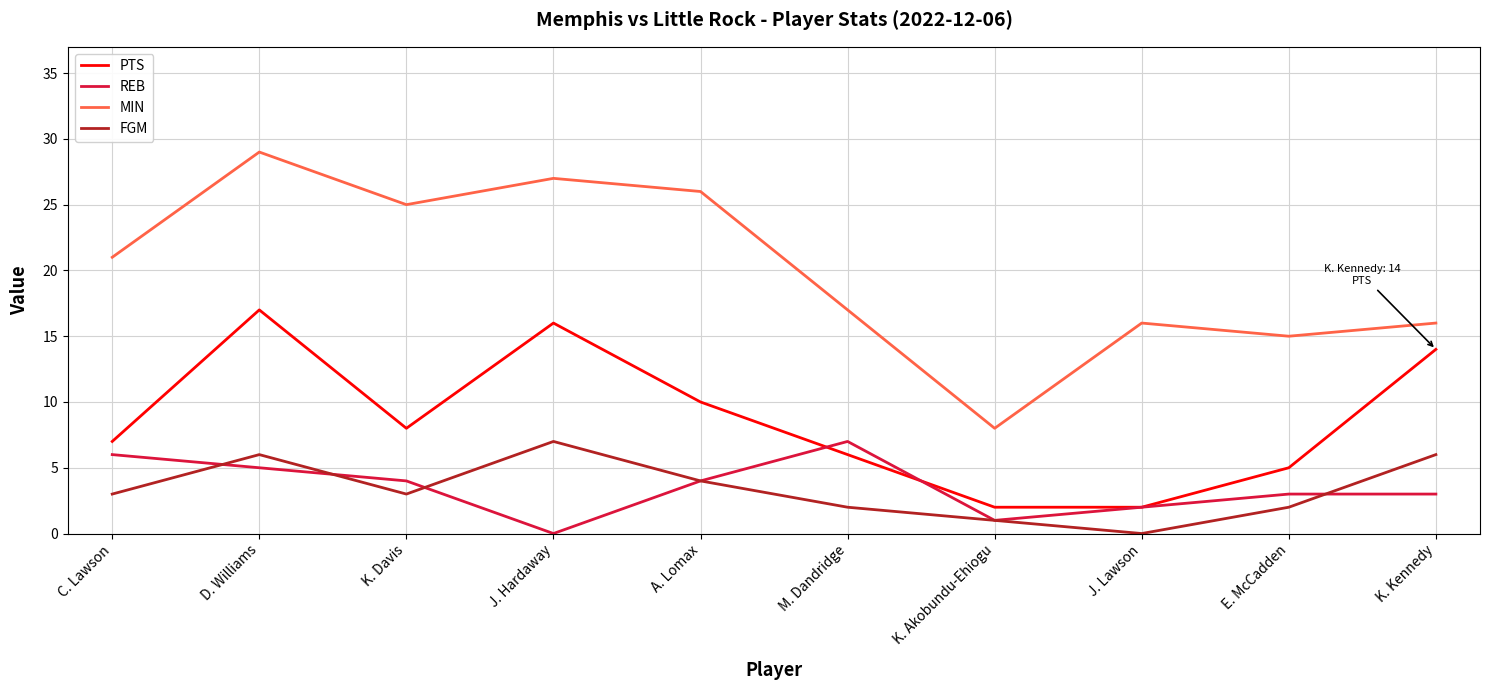

What is the sum of all PTS values?

87